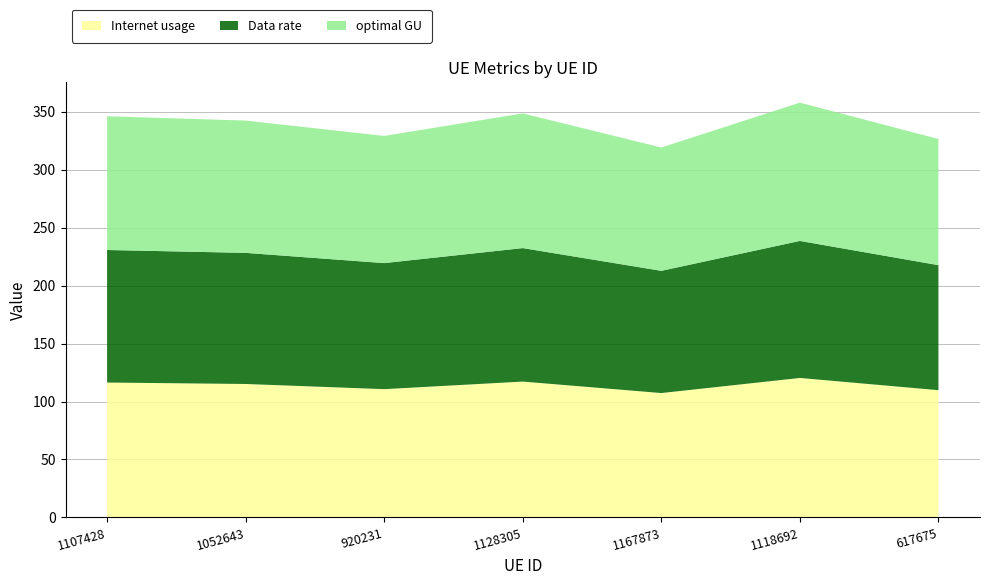

Reading right to left, list all the values displayed in this chart.

Internet usage: 617675=109.8	1118692=120.3	1167873=107.3	1128305=117.2	920231=110.7	1052643=115.1	1107428=116.4
Data rate: 617675=107.8	1118692=118.2	1167873=105.4	1128305=115.1	920231=108.7	1052643=113.1	1107428=114.3
optimal GU: 617675=108.8	1118692=119.2	1167873=106.3	1128305=116.1	920231=109.7	1052643=114.1	1107428=115.3